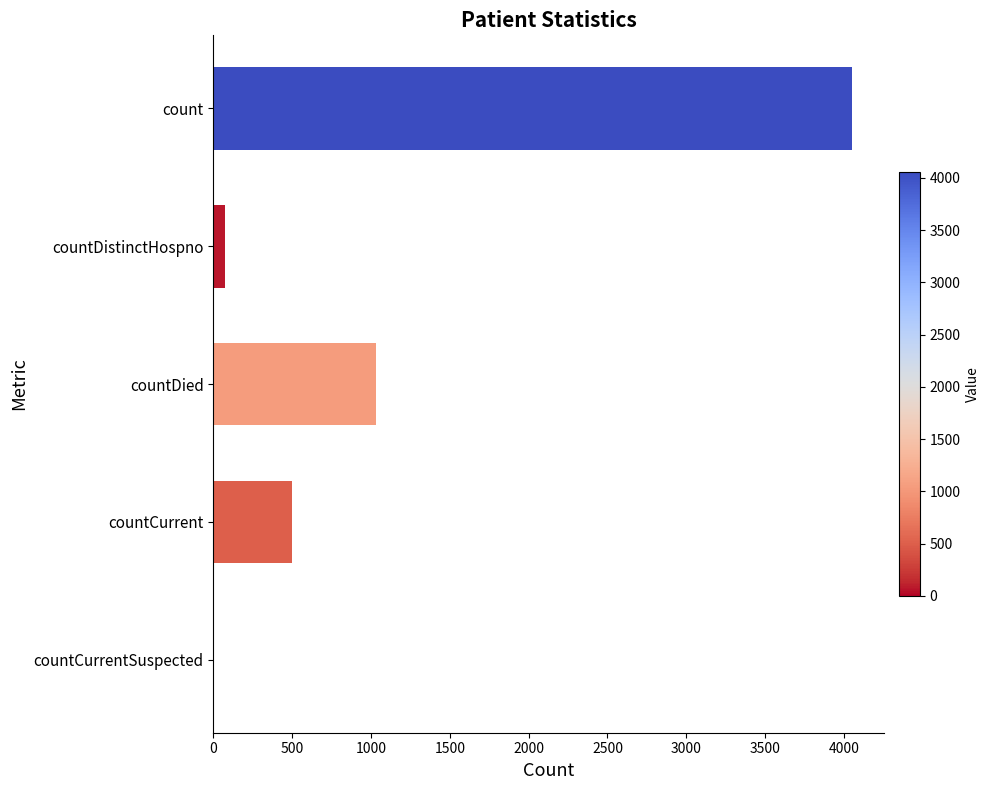

What is the greatest value displayed?

4054